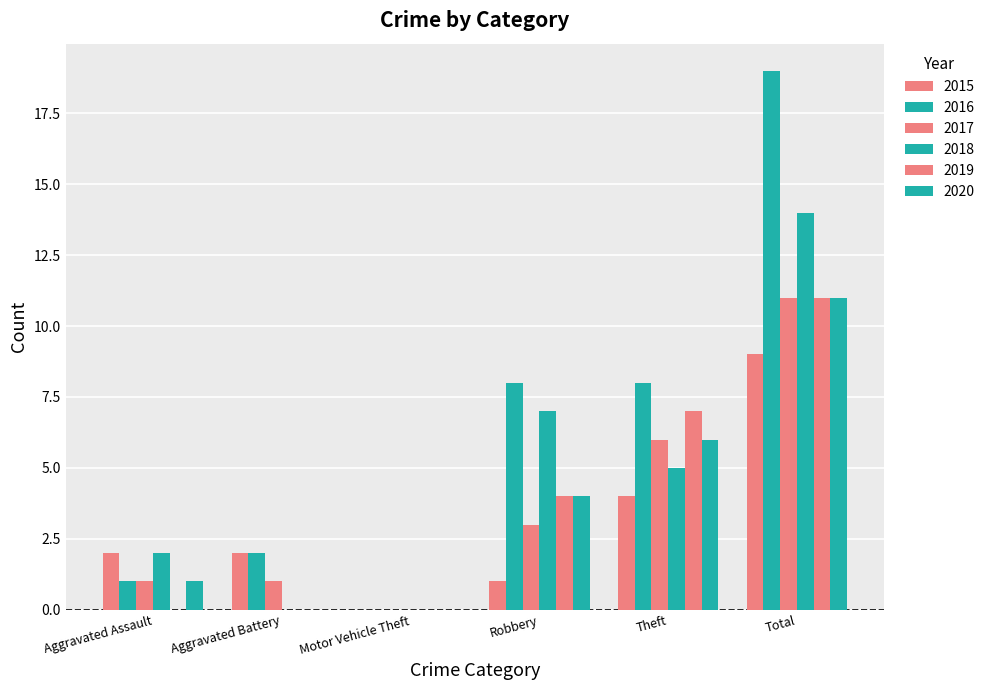

How many data points does each series have?

6